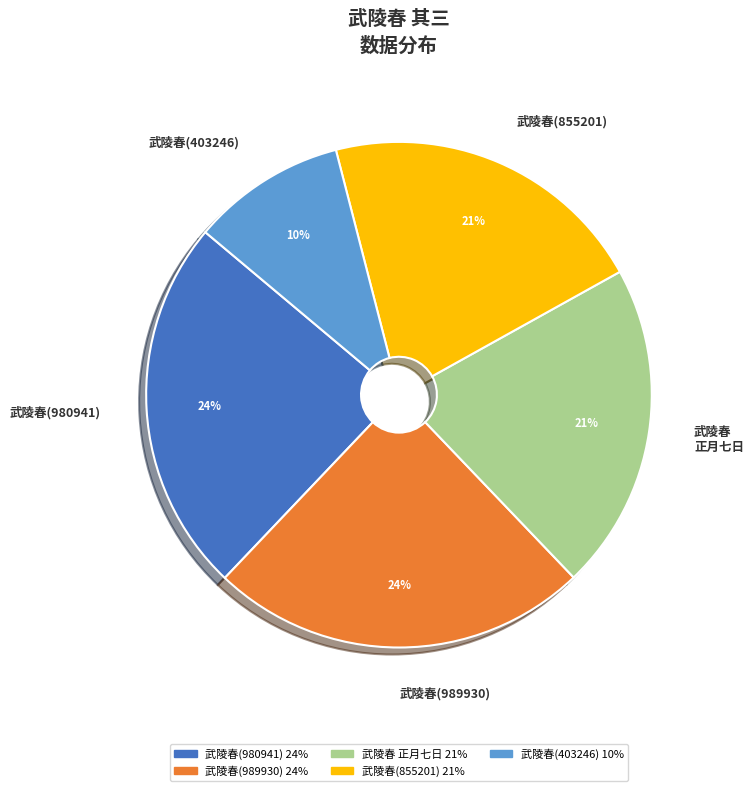

What is the smallest slice in the pie chart?

武陵春(403246)